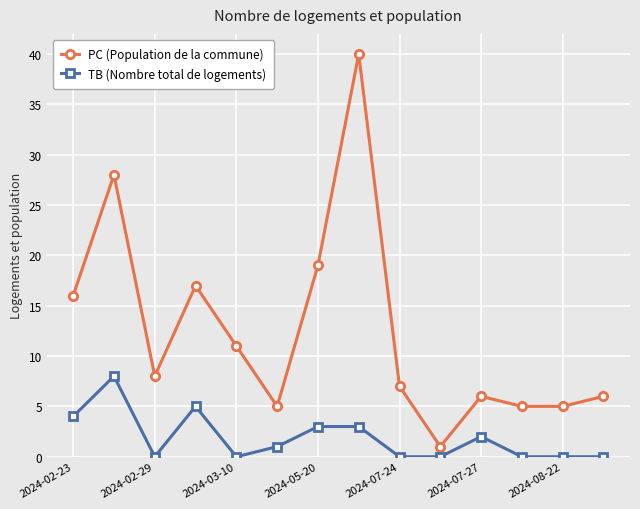

Reading left to right, extract all data points from this chart.

PC (Population de la commune): 16	28	8	17	11	5	19	40	7	1	6	5	5	6
TB (Nombre total de logements): 4	8	0	5	0	1	3	3	0	0	2	0	0	0